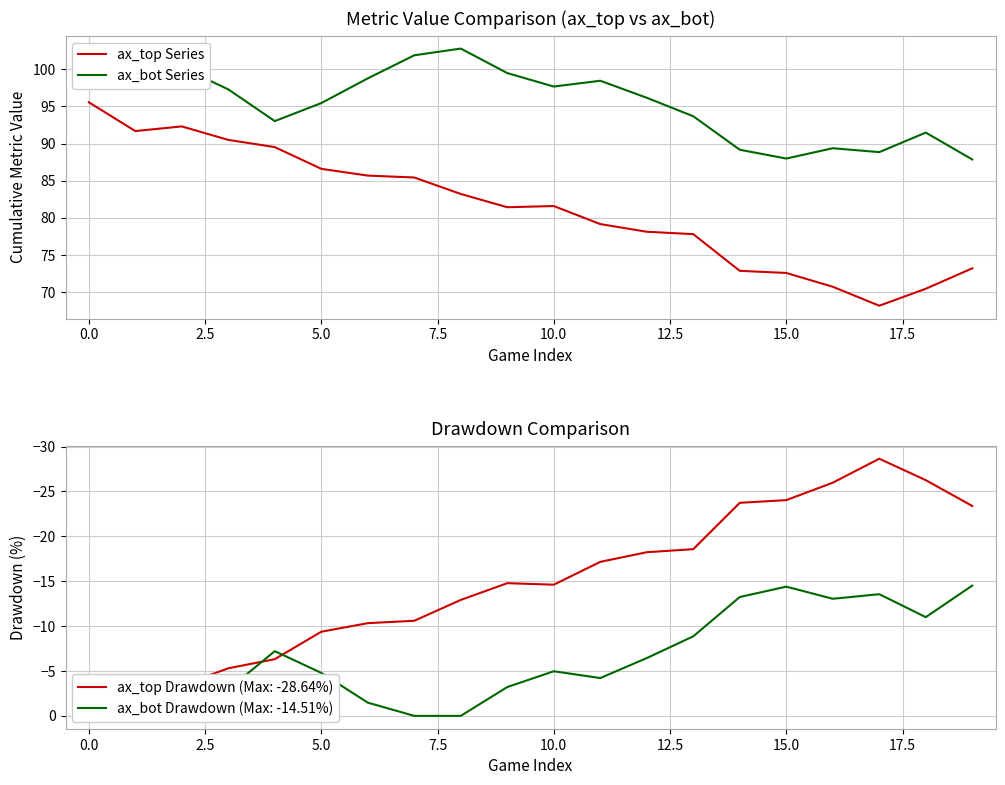

Does the chart have visible grid lines?

Yes